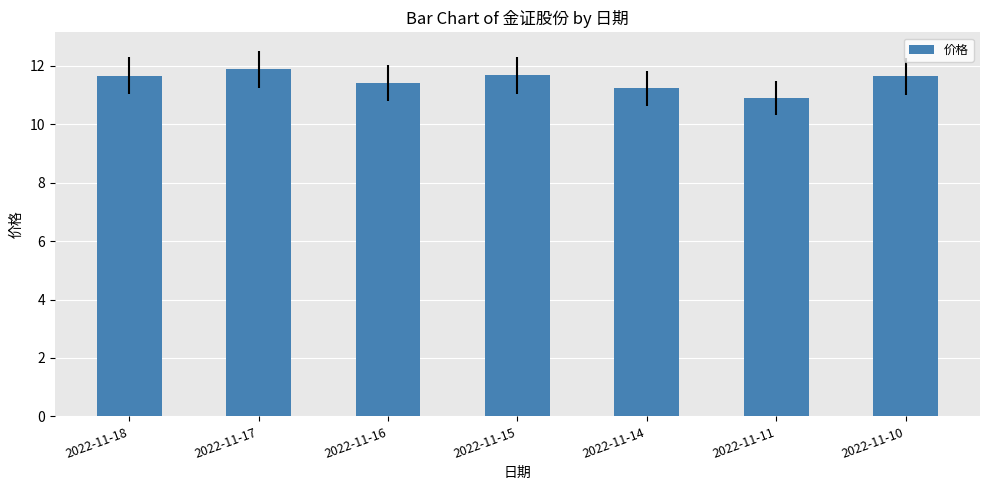

Are the bars grouped side by side (vs. stacked)?

No